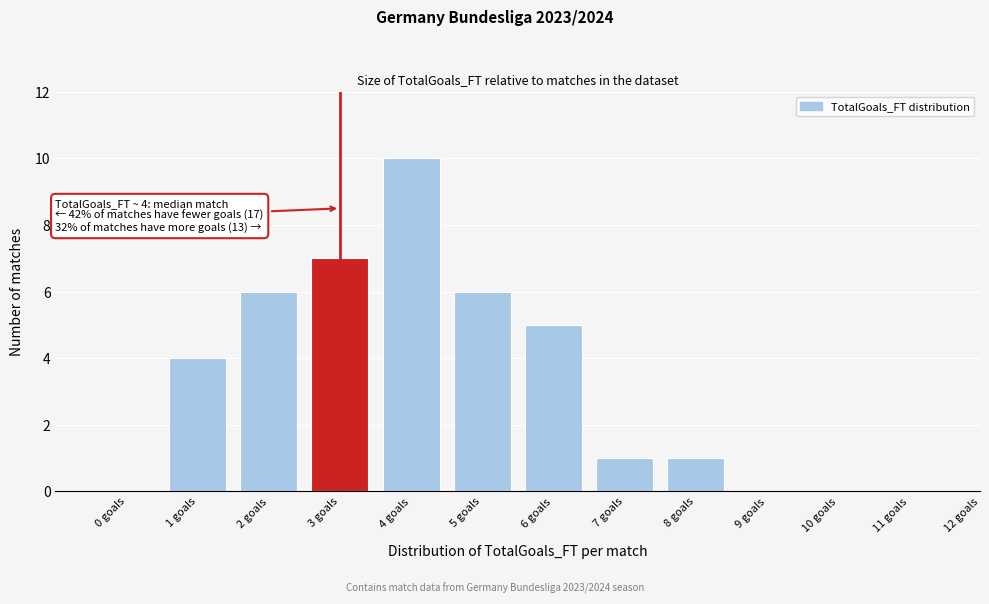

Reading right to left, what are all the values shown in this chart?

12 goals=0	11 goals=0	10 goals=0	9 goals=0	8 goals=1	7 goals=1	6 goals=5	5 goals=6	4 goals=10	3 goals=7	2 goals=6	1 goals=4	0 goals=0